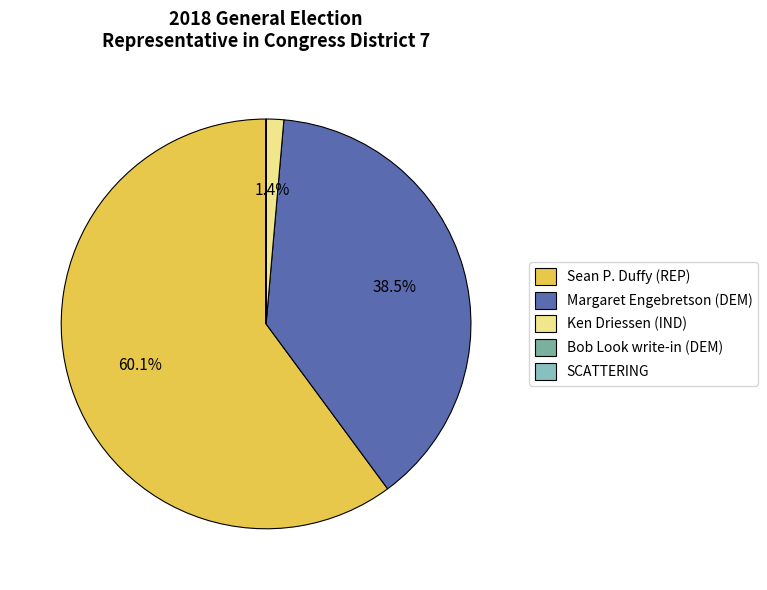

Is Sean P. Duffy (REP) the majority of the pie?

Yes